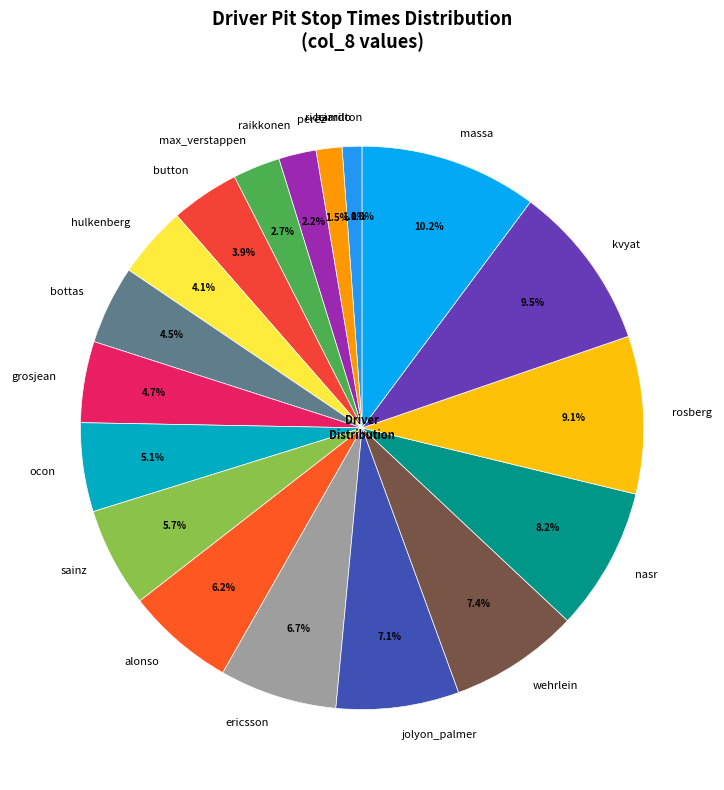

Does bottas represent more than half of the total?

No